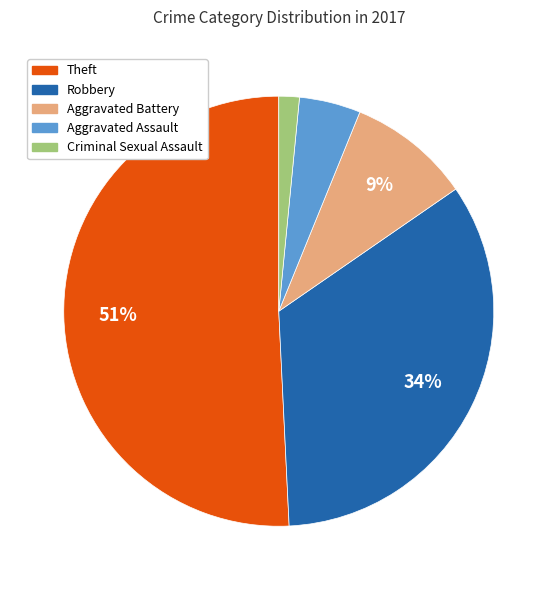

Does any single category account for the majority?

Yes